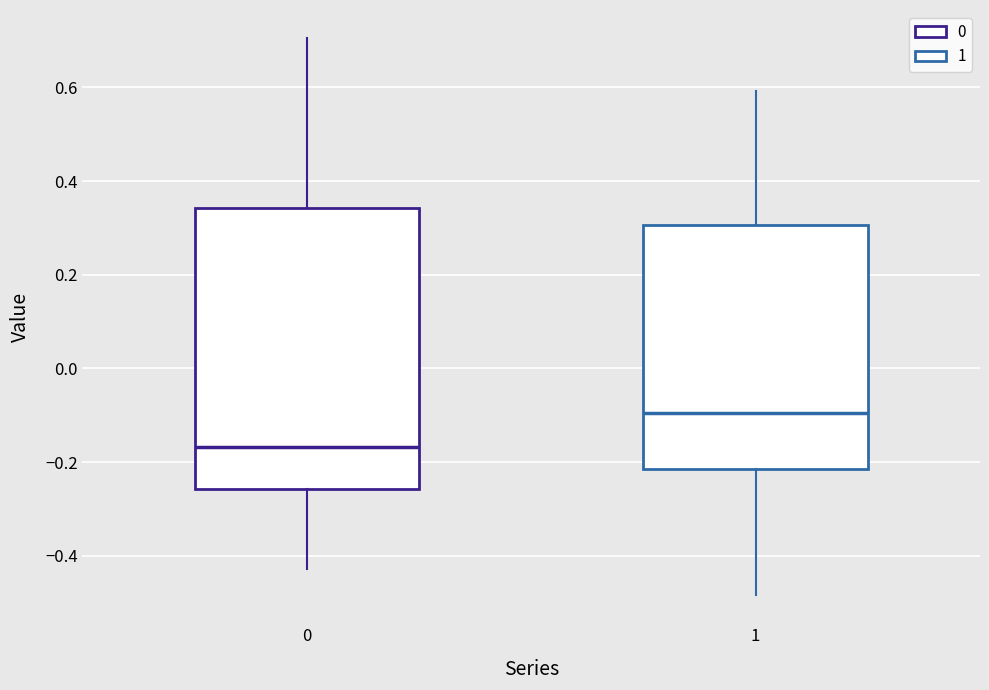

Reading left to right, transcribe this box plot: for each box, give where its median line is, the range the box spans, and where its two whiskers end, as read against the y-axis. The values are not printed on the chart, so give them approximately, as read against the axis.

0: median -0.16, box -0.26 to 0.34, whiskers -0.42 to 0.70
1: median -0.10, box -0.22 to 0.30, whiskers -0.48 to 0.60